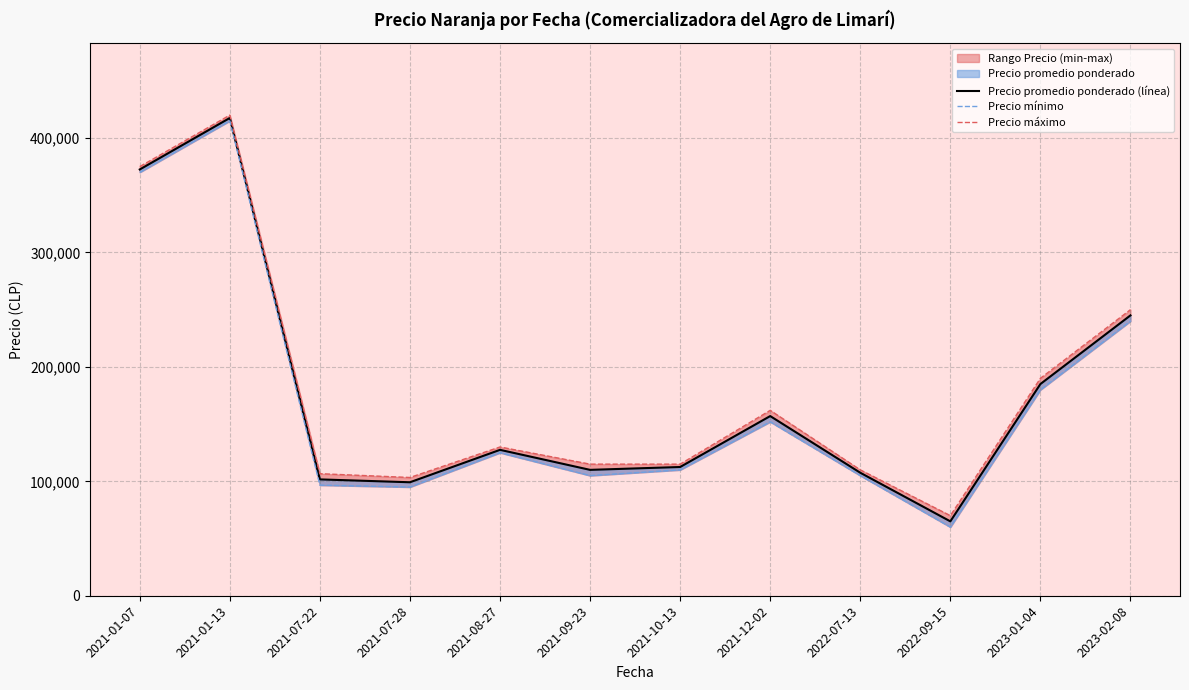

Which category has the lowest value in the Precio mínimo series?

2022-09-15